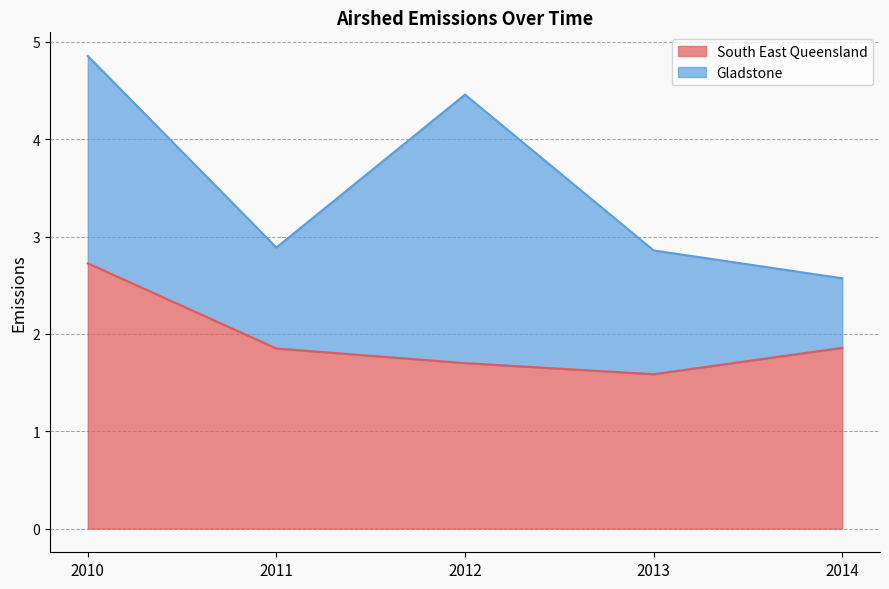

What is the value of the 4th point from the left?

1.6